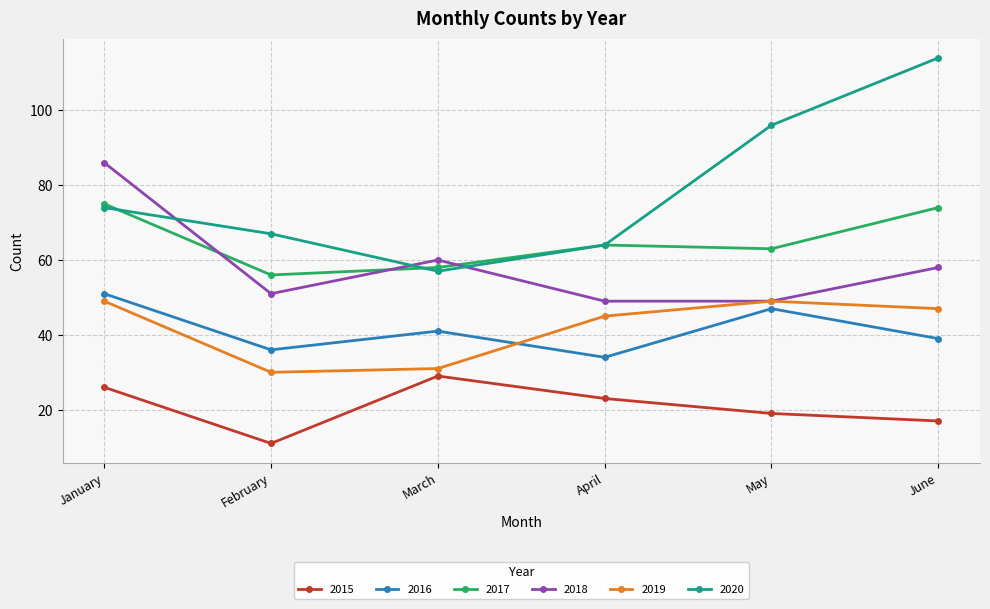

What is the minimum value for 2018?

49